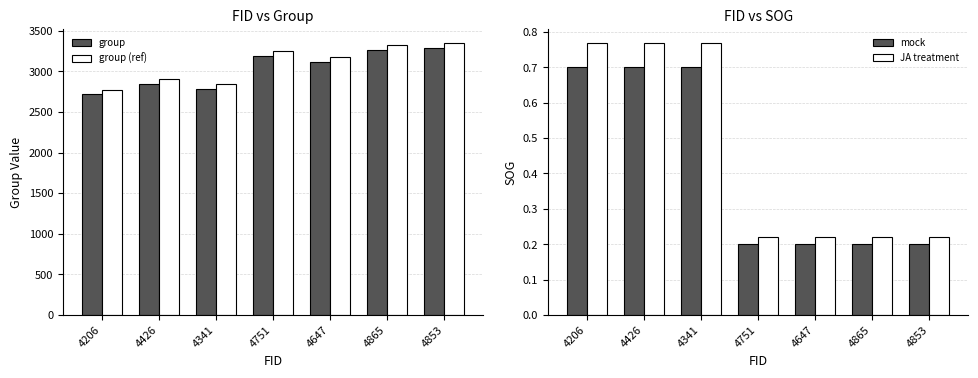

Reading left to right, list all the values displayed in this chart.

group: 4206=2722.0	4426=2850.0	4341=2788.0	4751=3183.0	4647=3112.0	4865=3259.0	4853=3288.0
group (ref): 4206=2776.4	4426=2907.0	4341=2843.8	4751=3246.7	4647=3174.2	4865=3324.2	4853=3353.8
mock: 4206=0.7	4426=0.7	4341=0.7	4751=0.2	4647=0.2	4865=0.2	4853=0.2
JA treatment: 4206=0.8	4426=0.8	4341=0.8	4751=0.2	4647=0.2	4865=0.2	4853=0.2